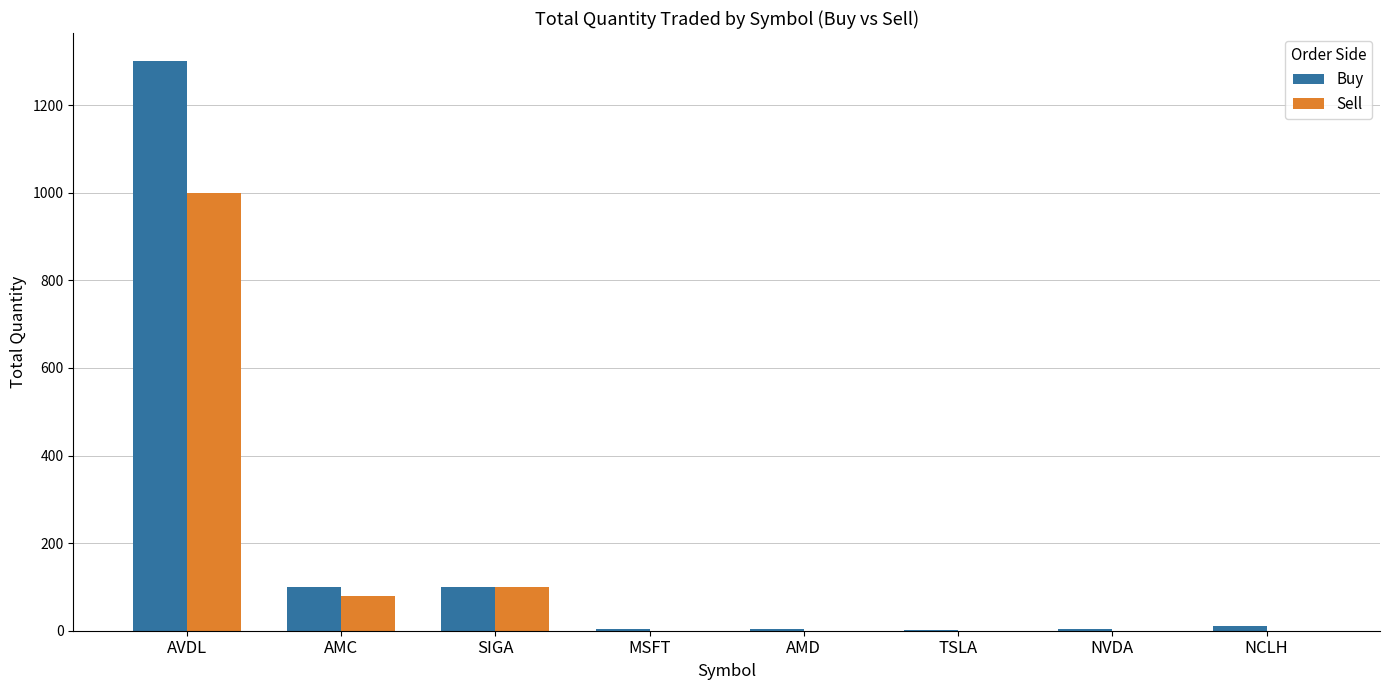

The value of Sell at AMC is 143. True or false?

False